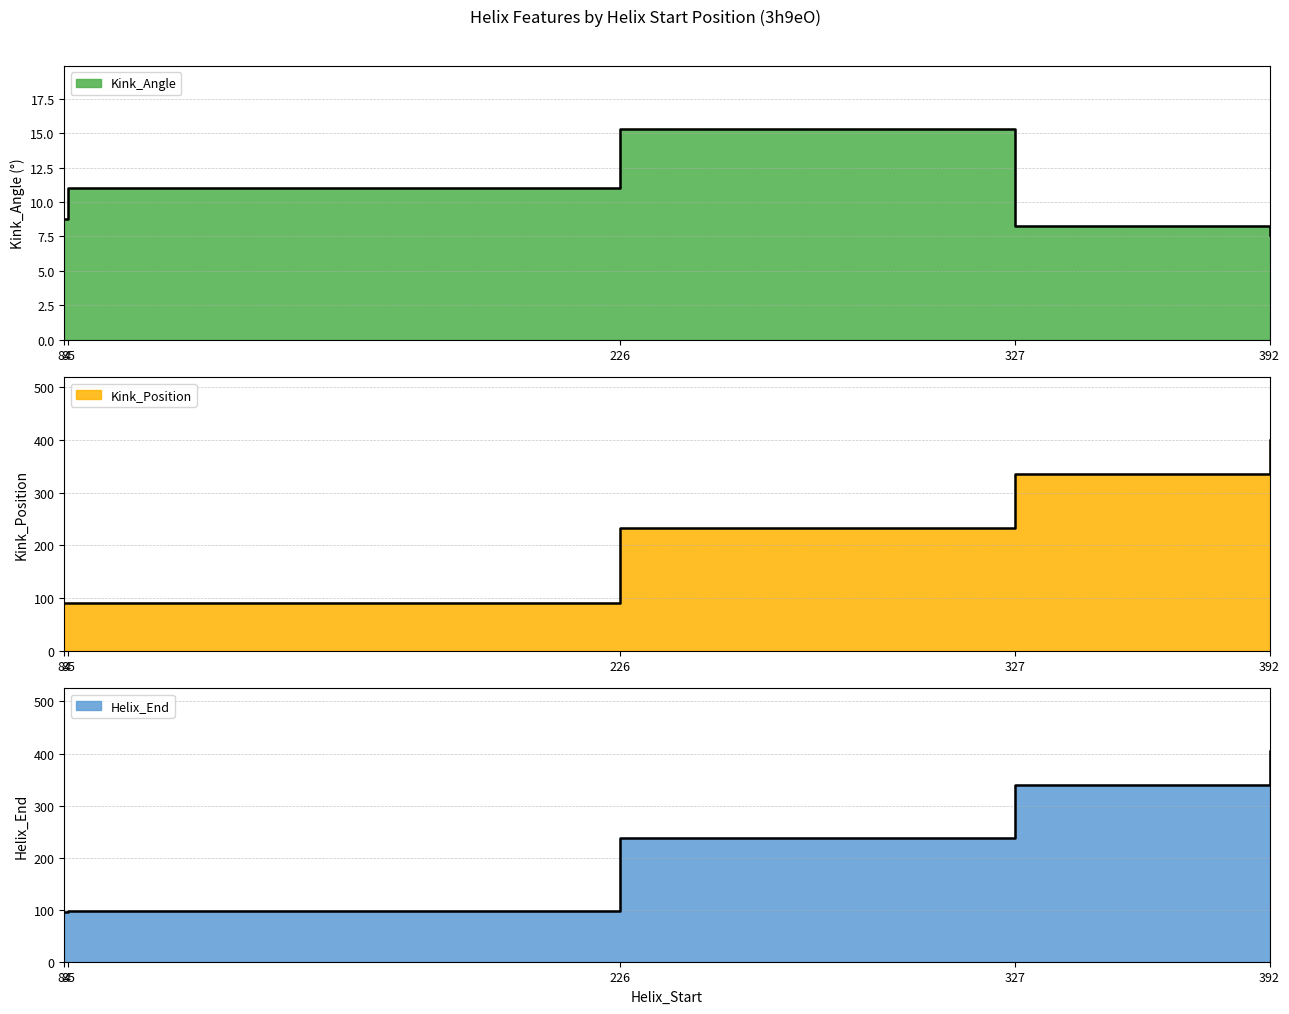

What are all the series names shown in the legend?

Kink_Angle, Kink_Position, Helix_End